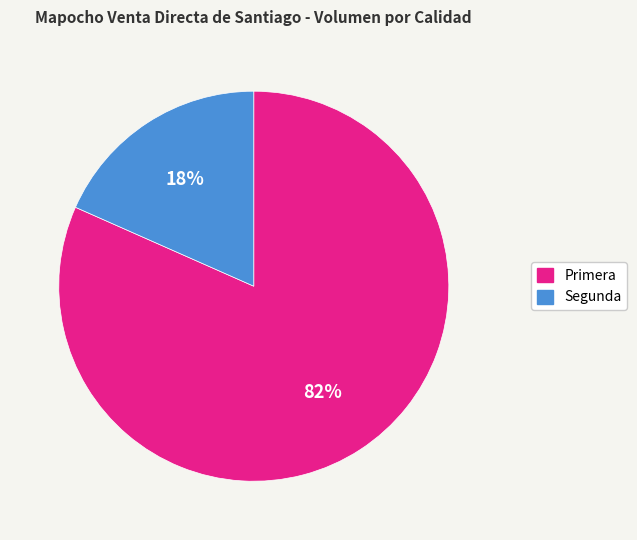

Do Segunda and Primera together represent more than half of the pie?

Yes